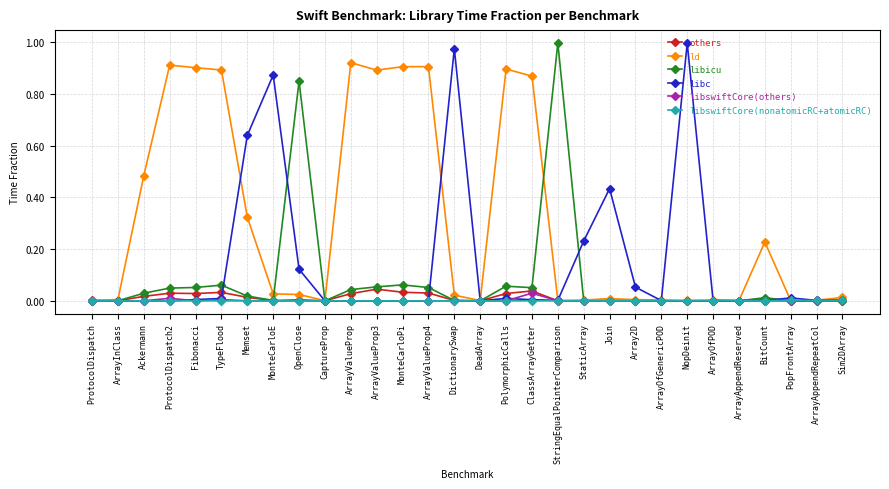

Is the value of others at Fibonacci greater than the value of libicu at CaptureProp?

Yes